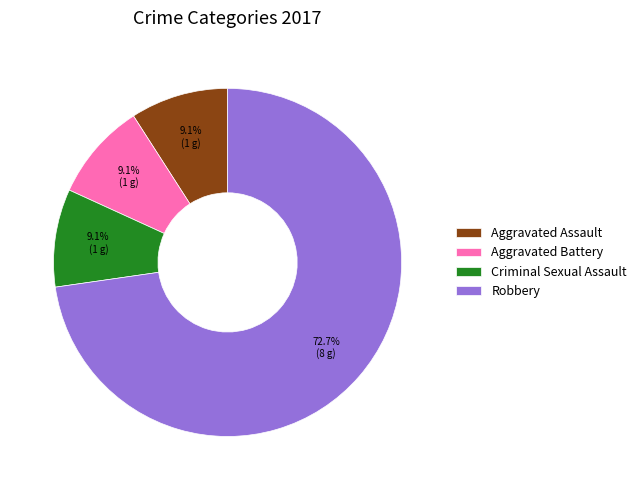

Does any single category account for the majority?

Yes